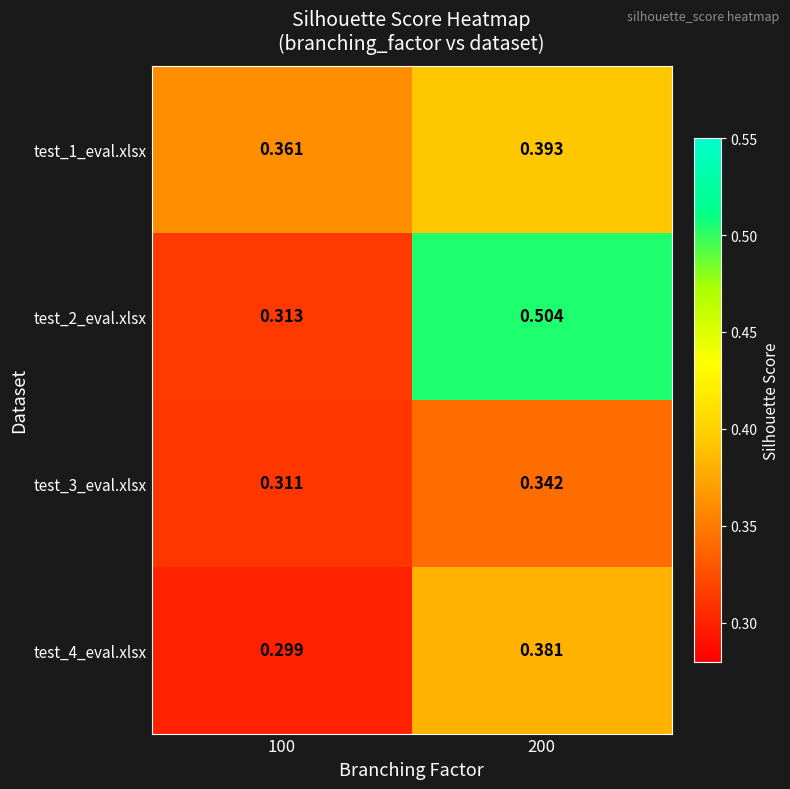

Which series has the largest total across all categories?

test_2_eval.xlsx